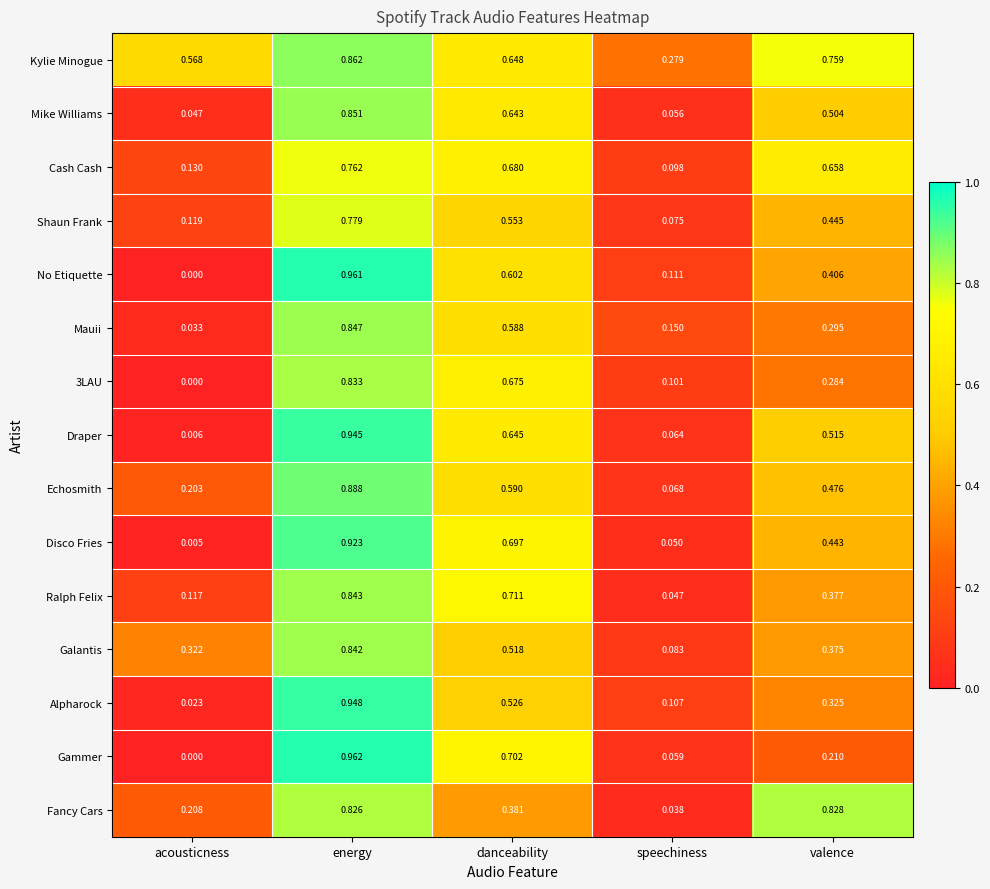

At energy, list the series in order from smallest to largest.

Cash Cash, Shaun Frank, Fancy Cars, 3LAU, Galantis, Ralph Felix, Mauii, Mike Williams, Kylie Minogue, Echosmith, Disco Fries, Draper, Alpharock, No Etiquette, Gammer